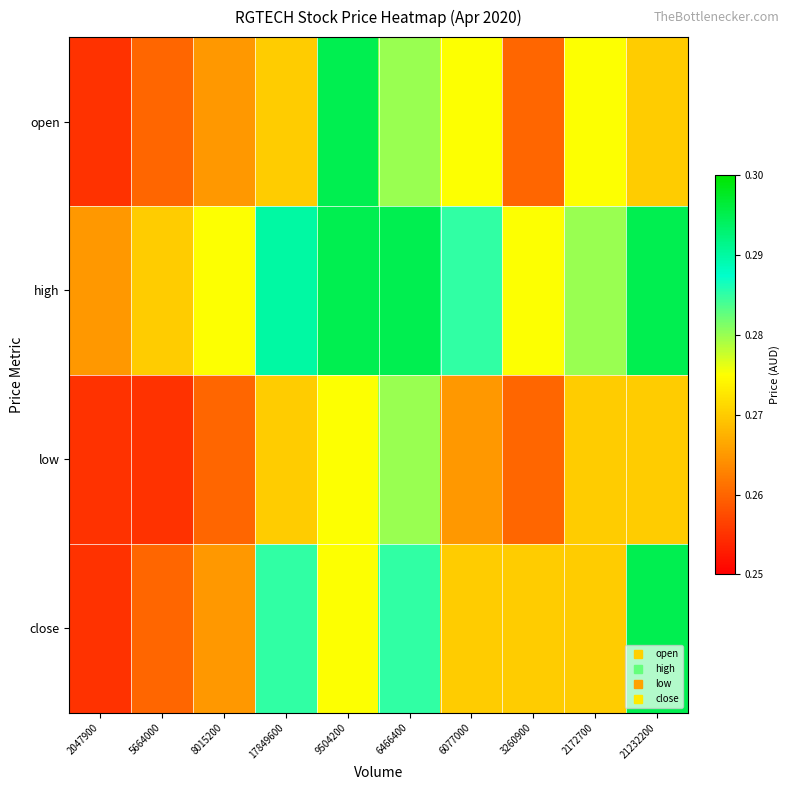

Reading right to left, transcribe all the data shown in this chart.

open: 21232200=0.3	2172700=0.3	3260900=0.3	6077000=0.3	6466400=0.3	9504200=0.3	17849600=0.3	8015200=0.3	5664000=0.3	2047900=0.3
high: 21232200=0.3	2172700=0.3	3260900=0.3	6077000=0.3	6466400=0.3	9504200=0.3	17849600=0.3	8015200=0.3	5664000=0.3	2047900=0.3
low: 21232200=0.3	2172700=0.3	3260900=0.3	6077000=0.3	6466400=0.3	9504200=0.3	17849600=0.3	8015200=0.3	5664000=0.3	2047900=0.3
close: 21232200=0.3	2172700=0.3	3260900=0.3	6077000=0.3	6466400=0.3	9504200=0.3	17849600=0.3	8015200=0.3	5664000=0.3	2047900=0.3